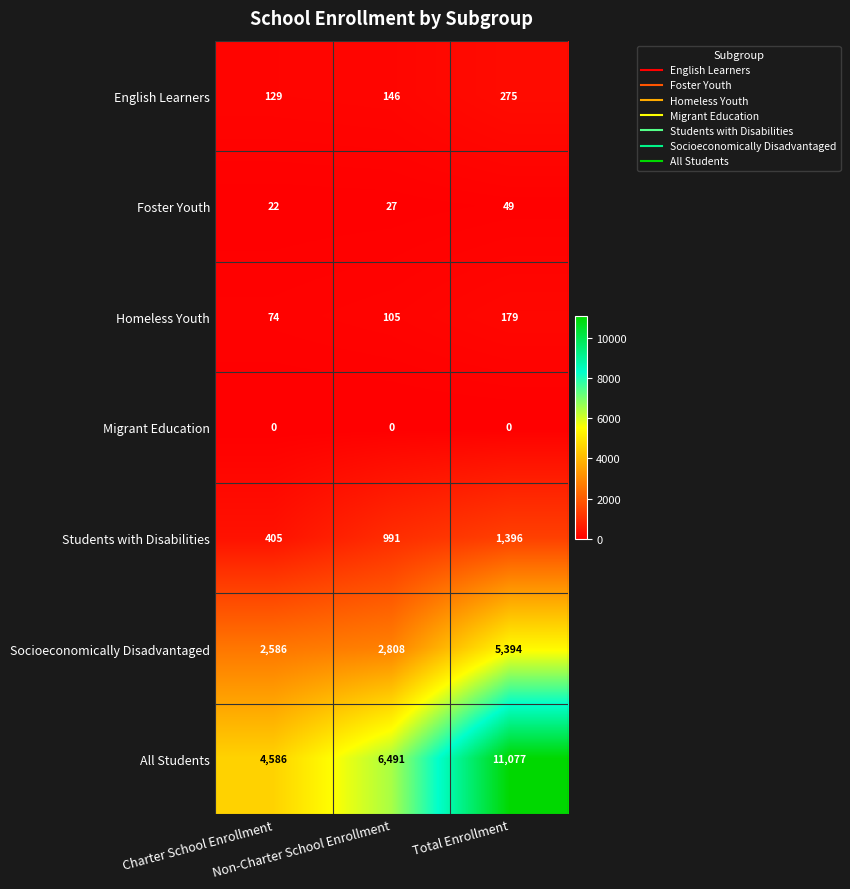

Which series has the largest range (max minus min)?

All Students